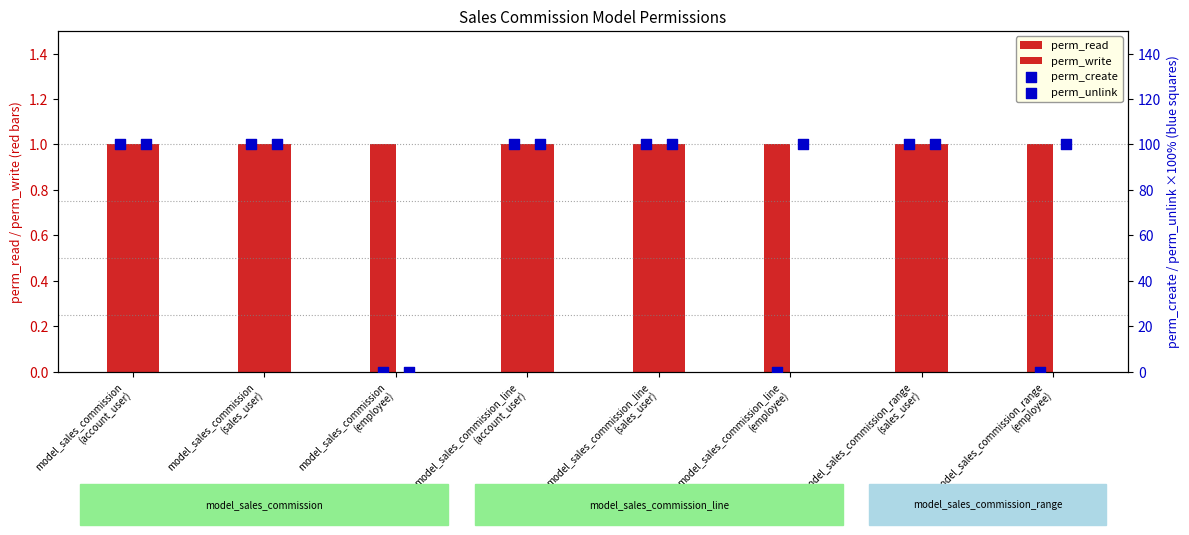

At which category is the sum across all series the highest?

model_sales_commission
(account_user)